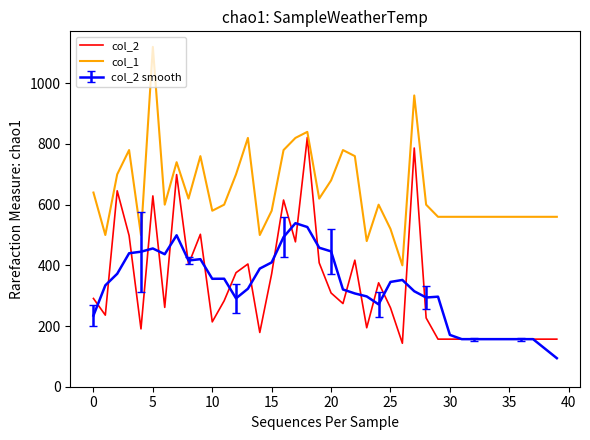

Does the chart have visible grid lines?

No